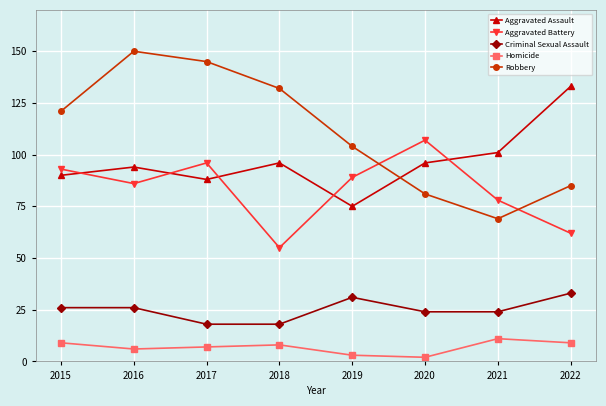

How many times do Robbery and Aggravated Assault cross each other?

1